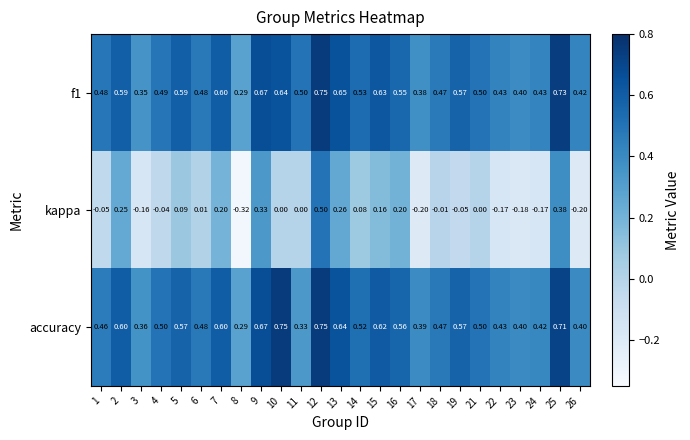

Which series has the widest spread of values?

kappa